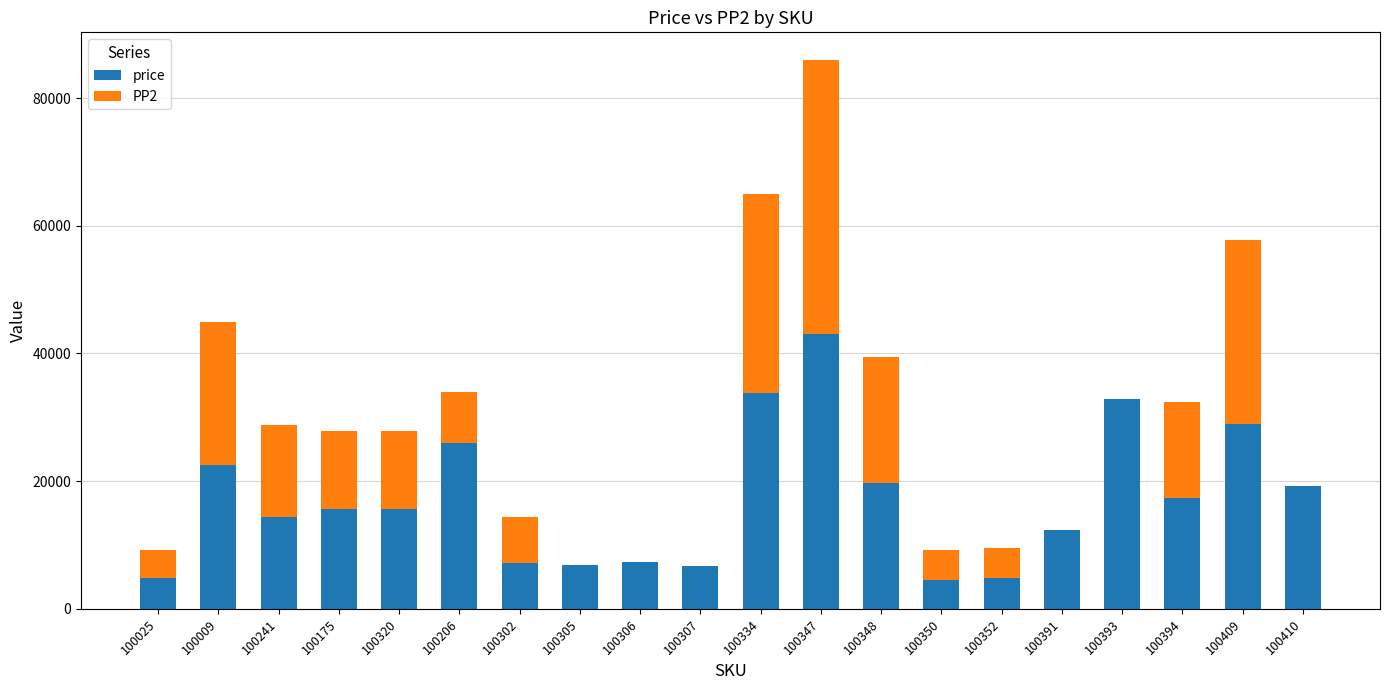

What is the difference between the price values at 100307 and 100306?

550